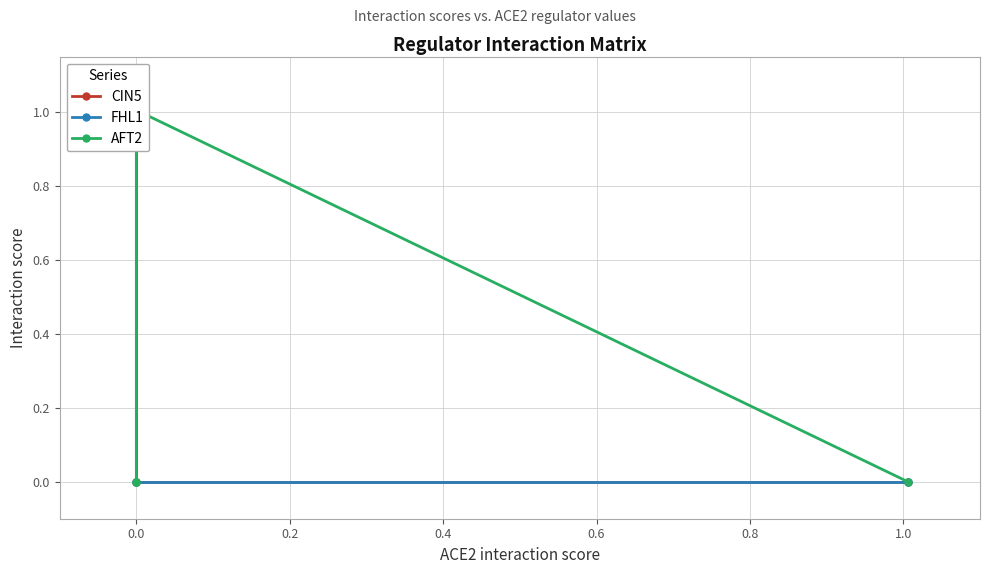

What is the sum of all FHL1 values?

2.0